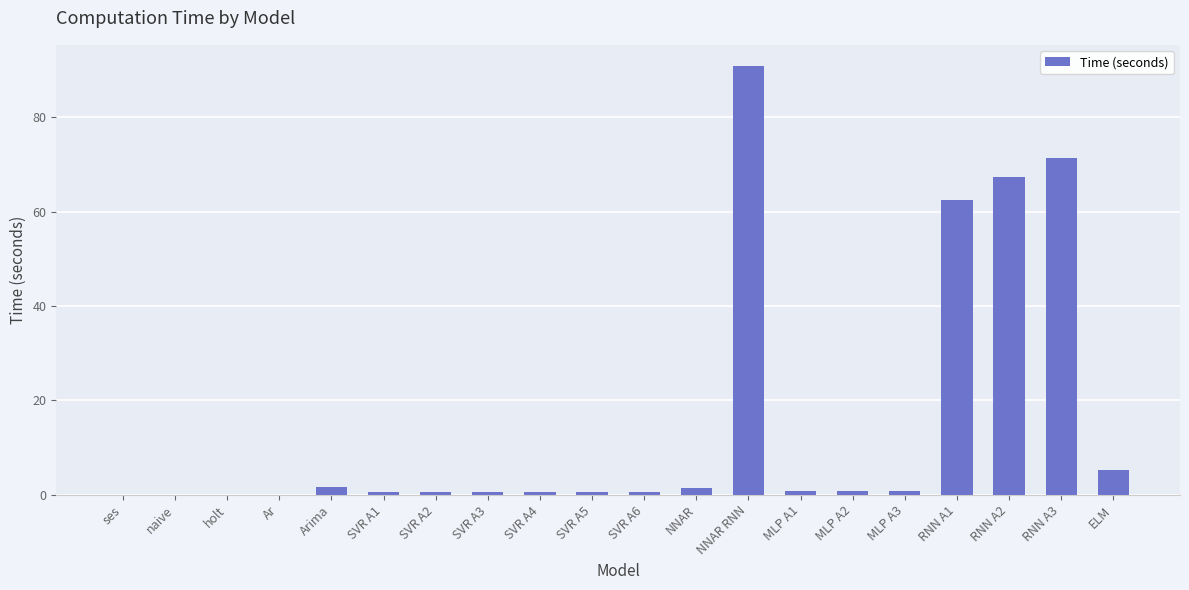

True or false: the data shows 0.6 at SVR A2.

True